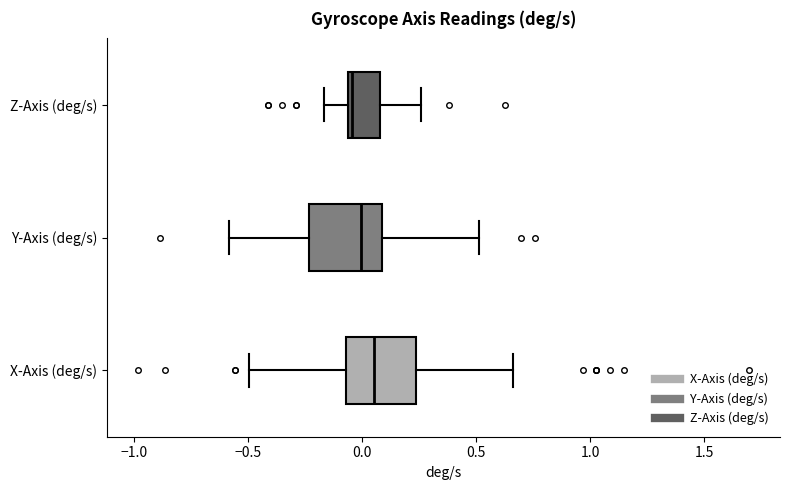

Where is the left edge of the box for Z-Axis (deg/s) on the x-axis? The values are not printed on the chart, so give them approximately, as read against the axis.

-0.05